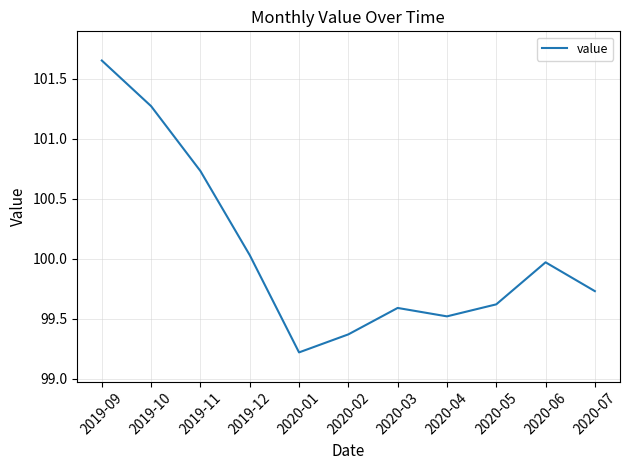

How many series are shown in this chart?

1